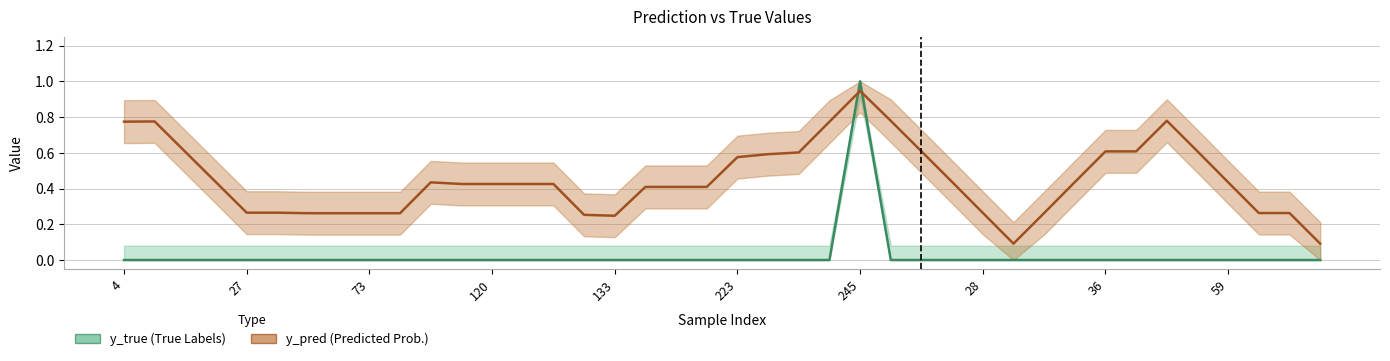

How many times do y_pred (Predicted Prob.) and y_true (True Labels) cross each other?

2